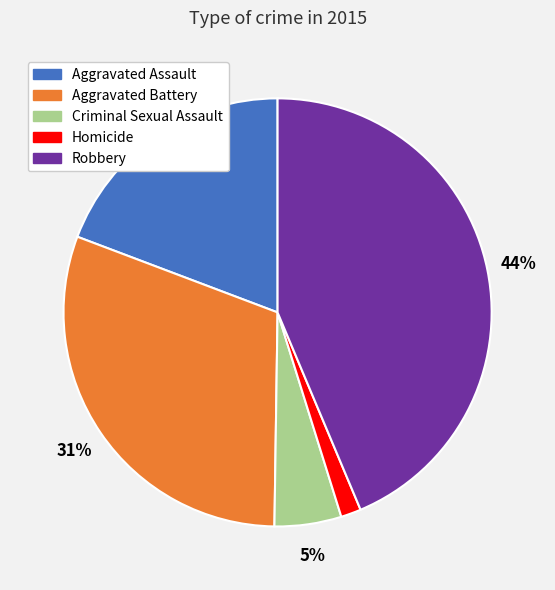

To the nearest percent, what is the combined percentage of Aggravated Battery and Aggravated Assault?

50%